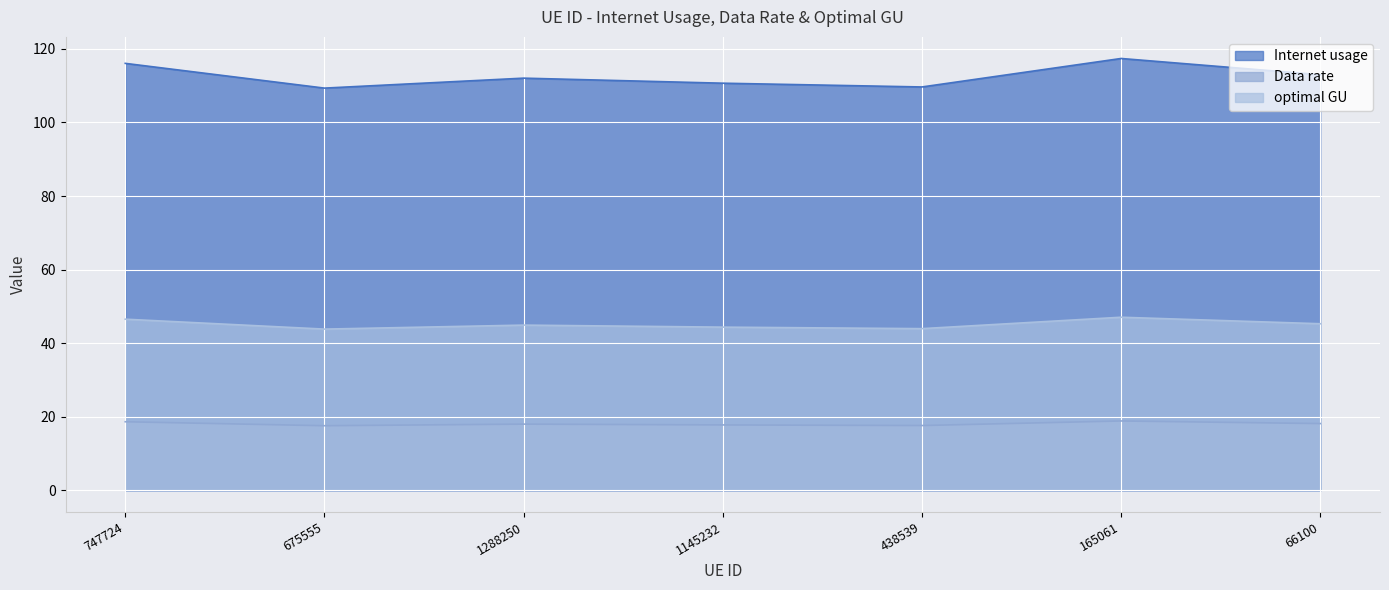

What is the difference between the maximum and second lowest values in the Internet usage series?

7.7